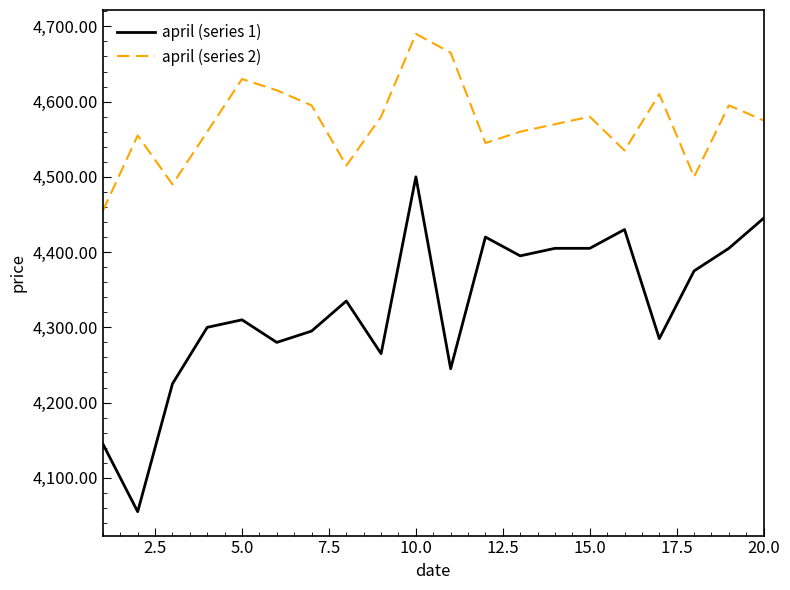

Reading left to right, transcribe all the data shown in this chart.

april (series 1): 4145	4055	4225	4300	4310	4280	4295	4335	4265	4500	4245	4420	4395	4405	4405	4430	4285	4375	4405	4445
april (series 2): 4455	4555	4490	4560	4630	4615	4595	4515	4580	4690	4665	4545	4560	4570	4580	4535	4610	4500	4595	4575